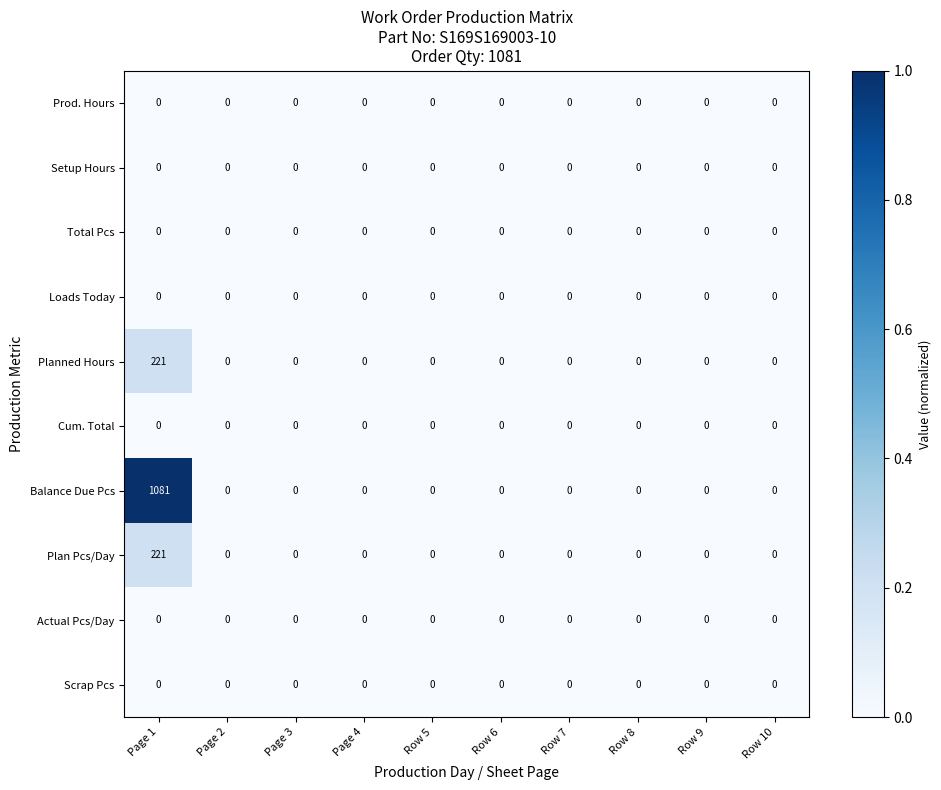

What is the difference between the highest and lowest values at Page 1?

1081